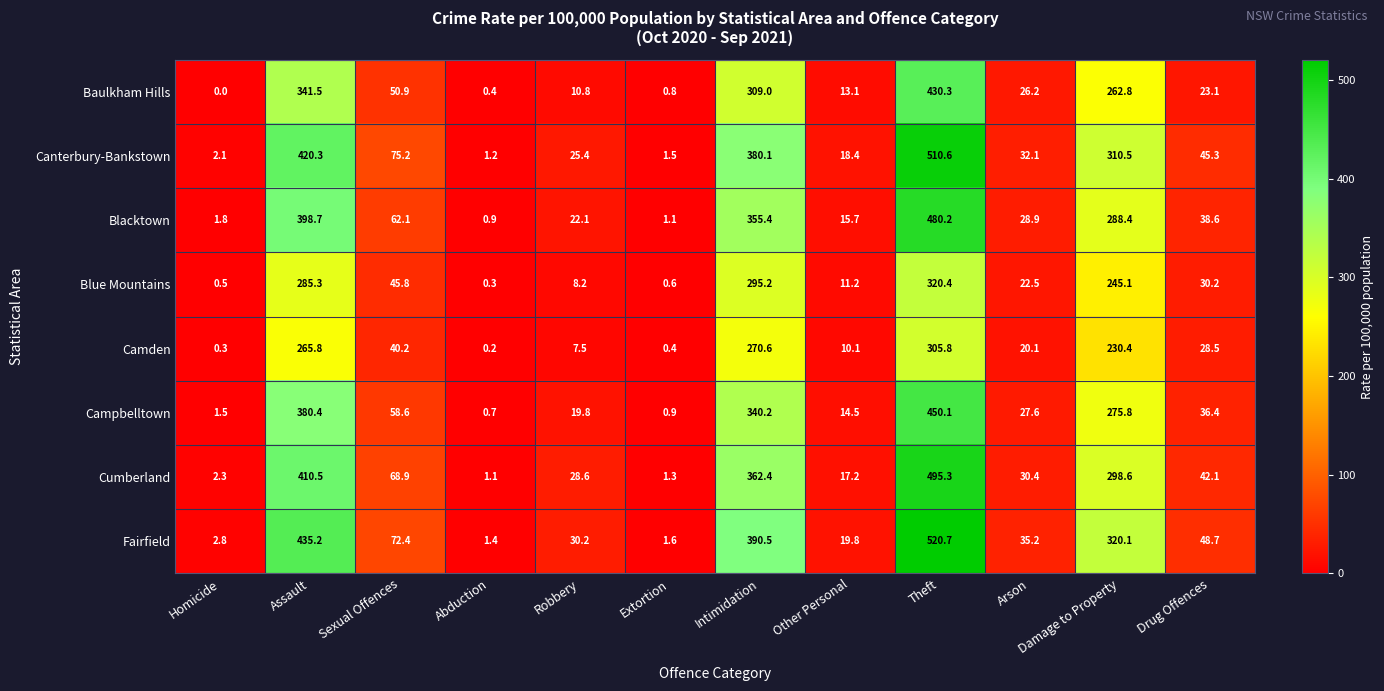

Which series has the largest range (max minus min)?

Fairfield